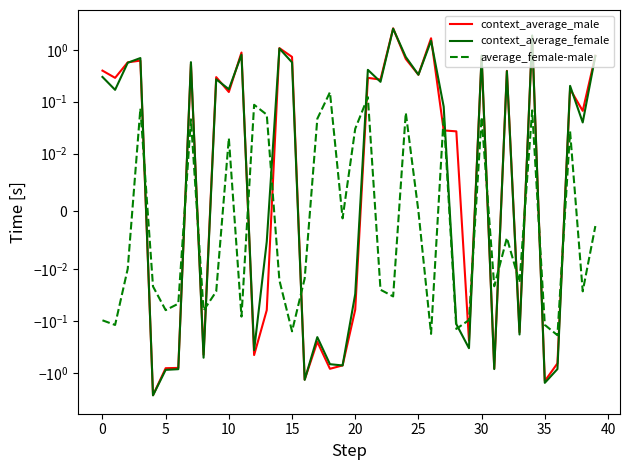

The value of context_average_female at 25 is 0.3. True or false?

True